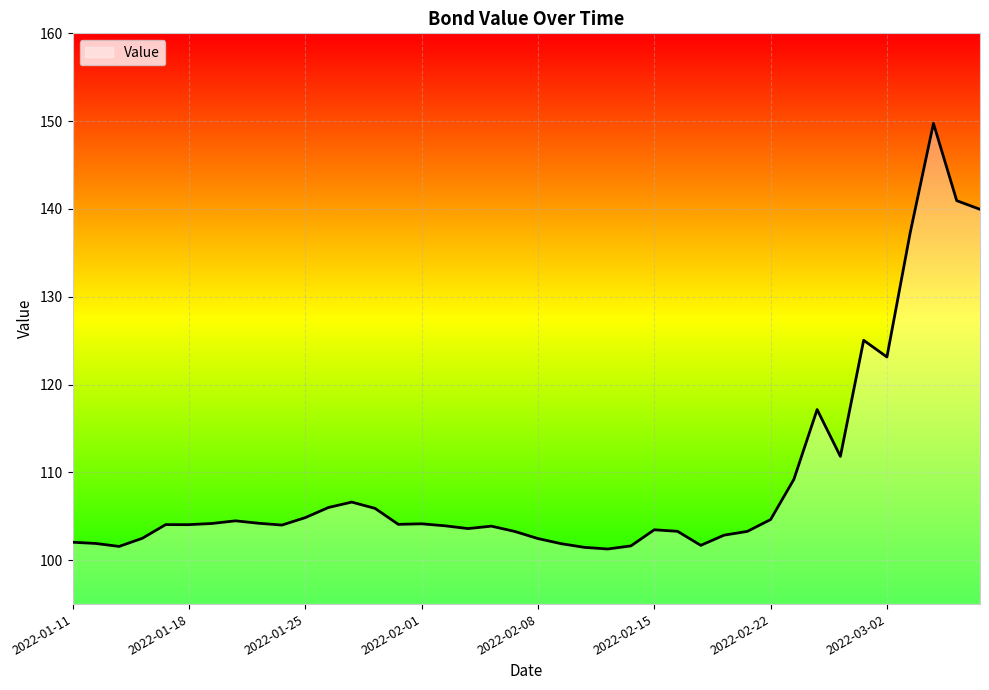

What is the maximum value shown in the chart?

149.7